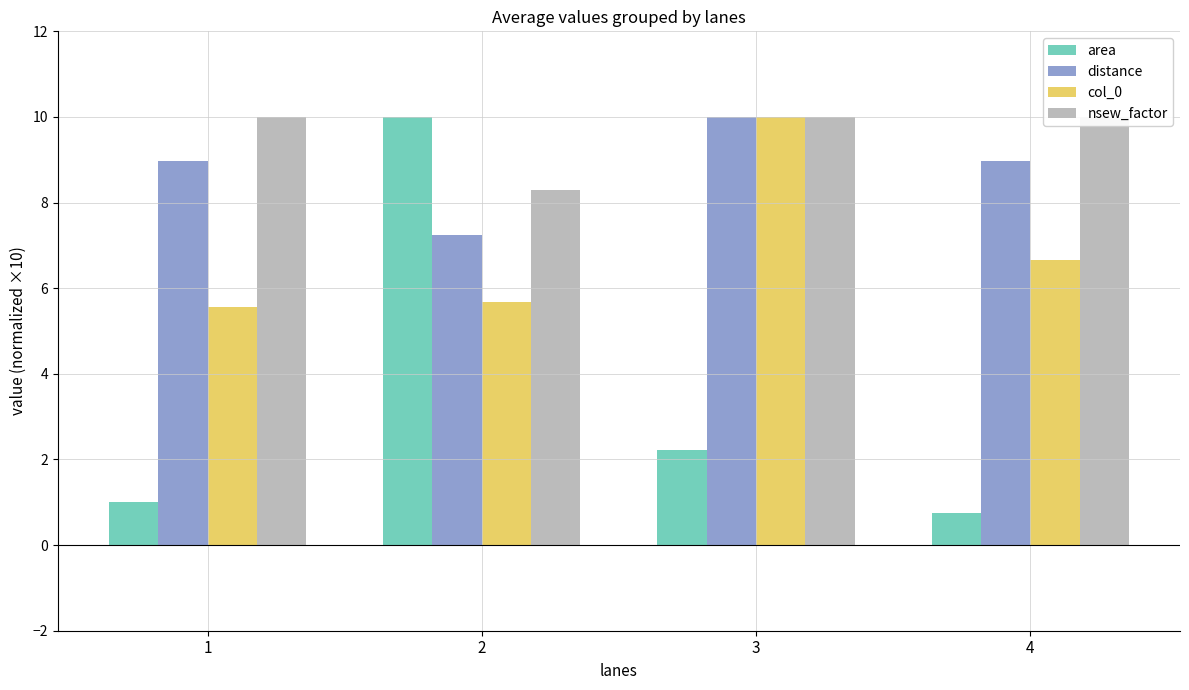

What are all the series names shown in the legend?

area, distance, col_0, nsew_factor